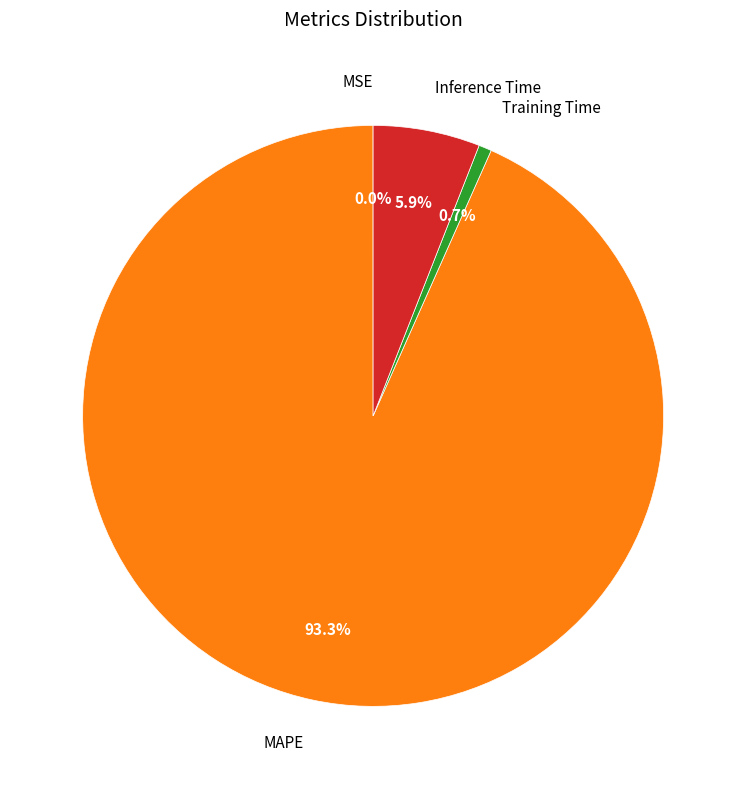

Is there any slice that represents more than half of the pie?

Yes